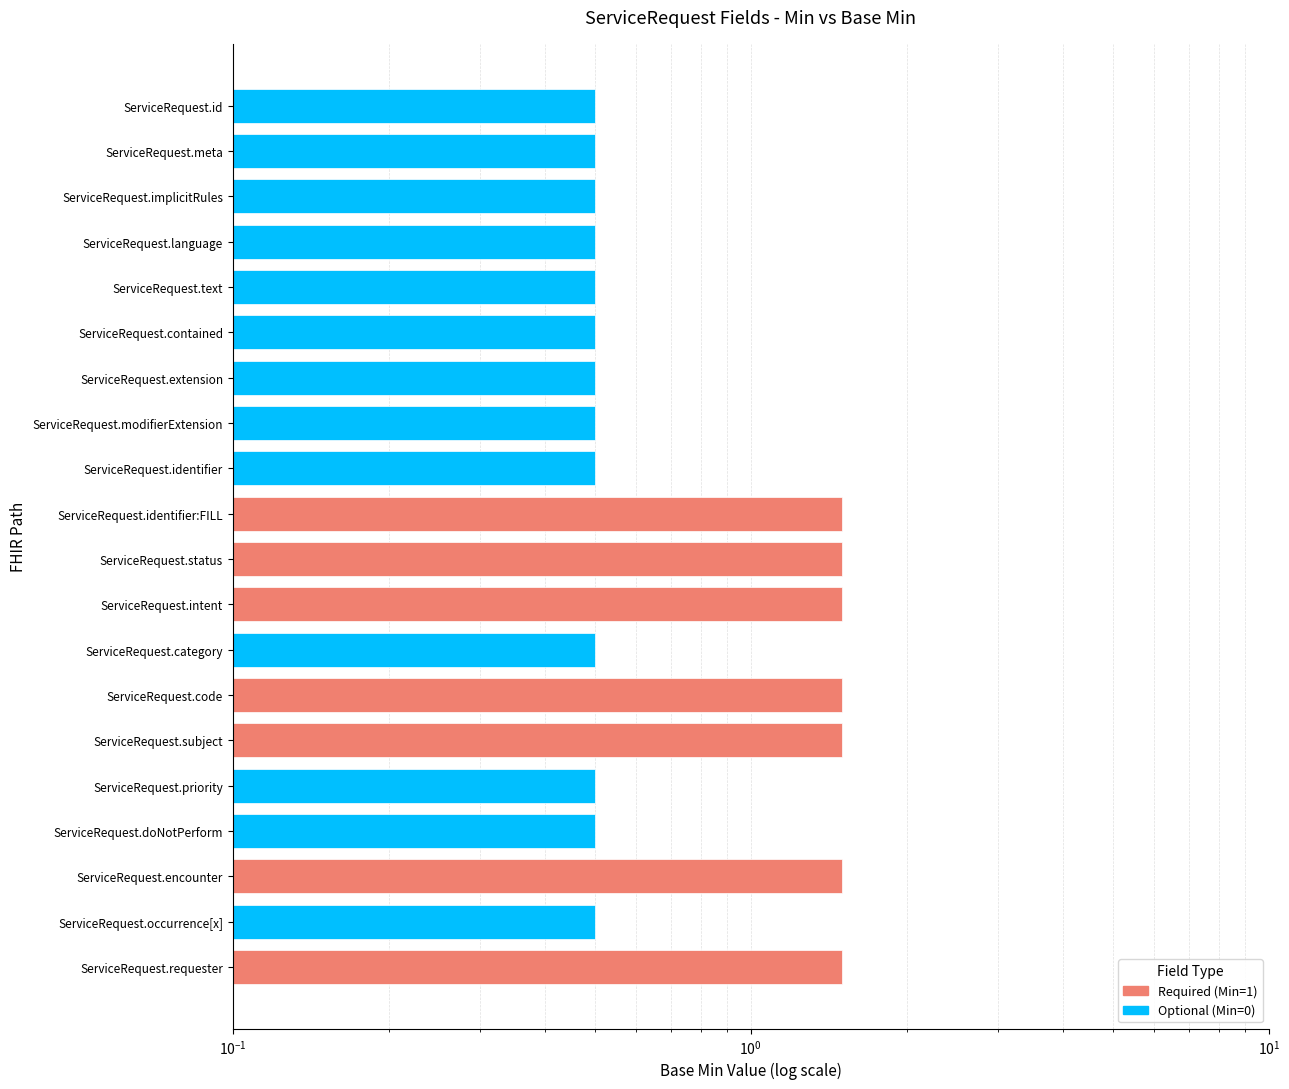

Rank the categories by value from highest to lowest.

ServiceRequest.identifier:FILL, ServiceRequest.status, ServiceRequest.intent, ServiceRequest.code, ServiceRequest.subject, ServiceRequest.encounter, ServiceRequest.requester, ServiceRequest.id, ServiceRequest.meta, ServiceRequest.implicitRules, ServiceRequest.language, ServiceRequest.text, ServiceRequest.contained, ServiceRequest.extension, ServiceRequest.modifierExtension, ServiceRequest.identifier, ServiceRequest.category, ServiceRequest.priority, ServiceRequest.doNotPerform, ServiceRequest.occurrence[x]